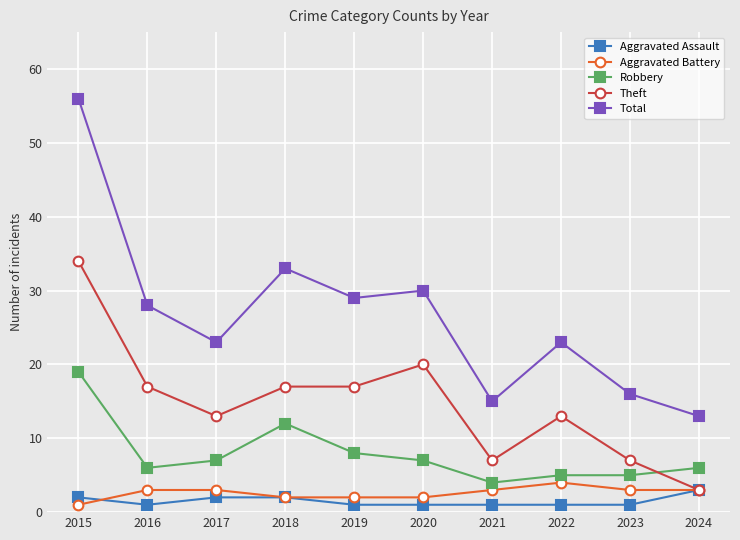

Which series has the widest spread of values?

Total